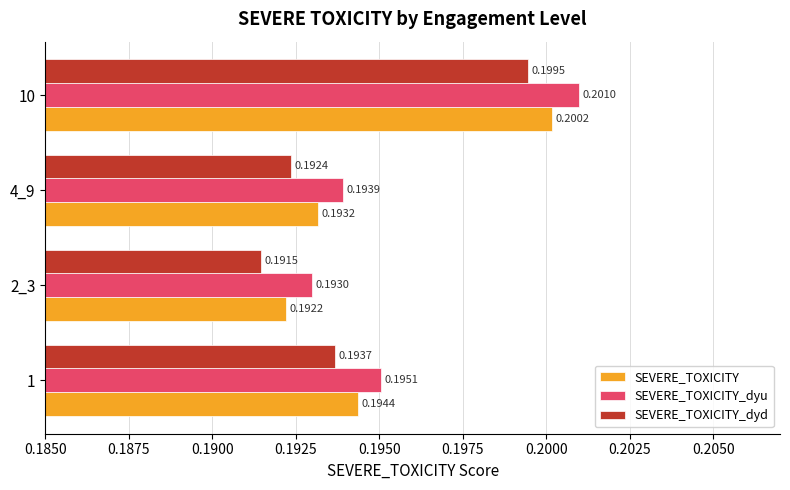

Which series has the largest total across all categories?

SEVERE_TOXICITY_dyu